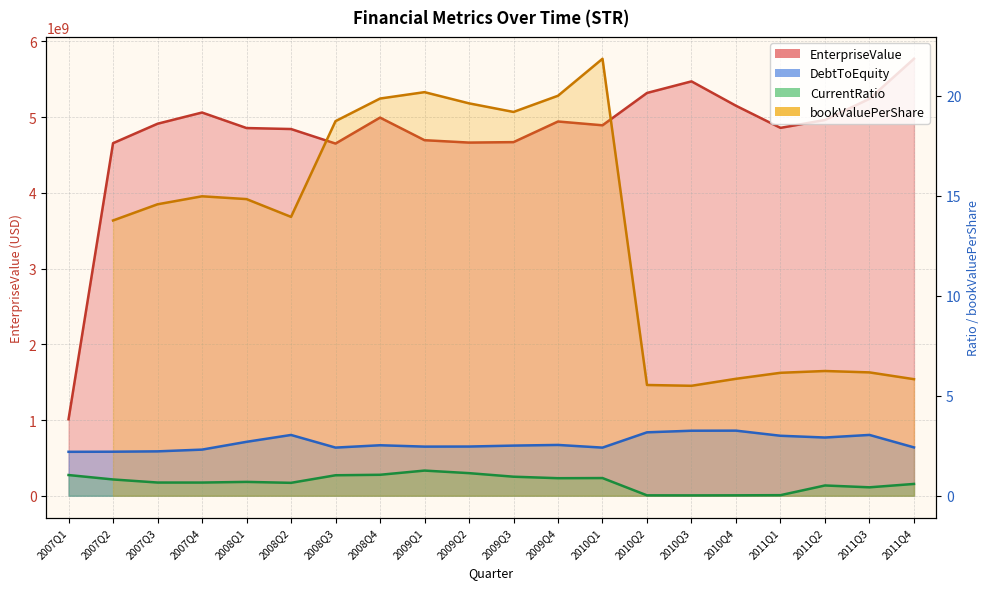

List the labels in order of DebtToEquity value, largest first.

2010Q4, 2010Q3, 2010Q2, 2011Q3, 2008Q2, 2011Q1, 2011Q2, 2008Q1, 2009Q4, 2008Q4, 2009Q3, 2009Q2, 2009Q1, 2011Q4, 2008Q3, 2010Q1, 2007Q4, 2007Q3, 2007Q2, 2007Q1